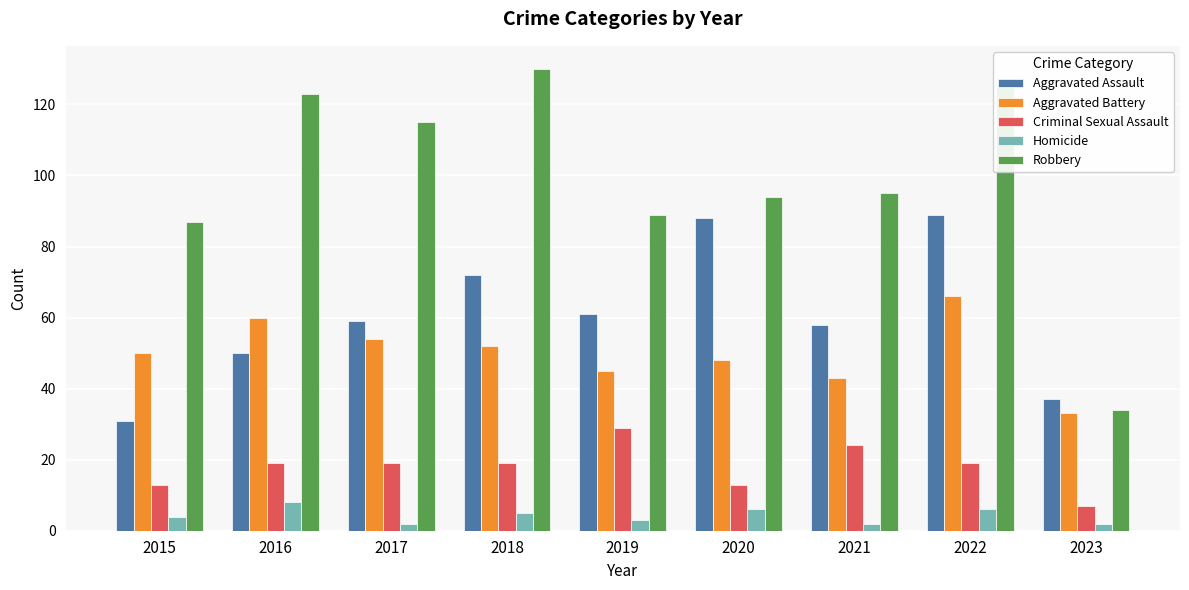

Which category has the lowest value in the Aggravated Assault series?

2015